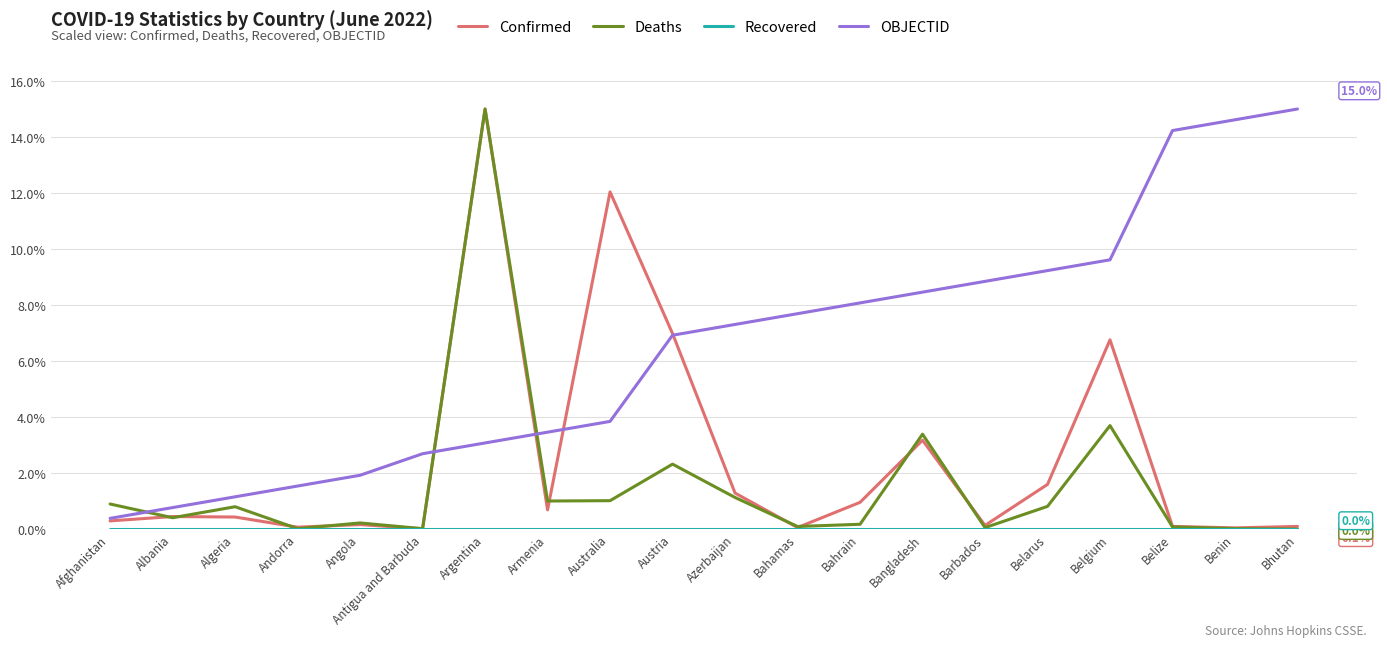

What is the sum of the OBJECTID values at Bahamas and Belarus?

16.9